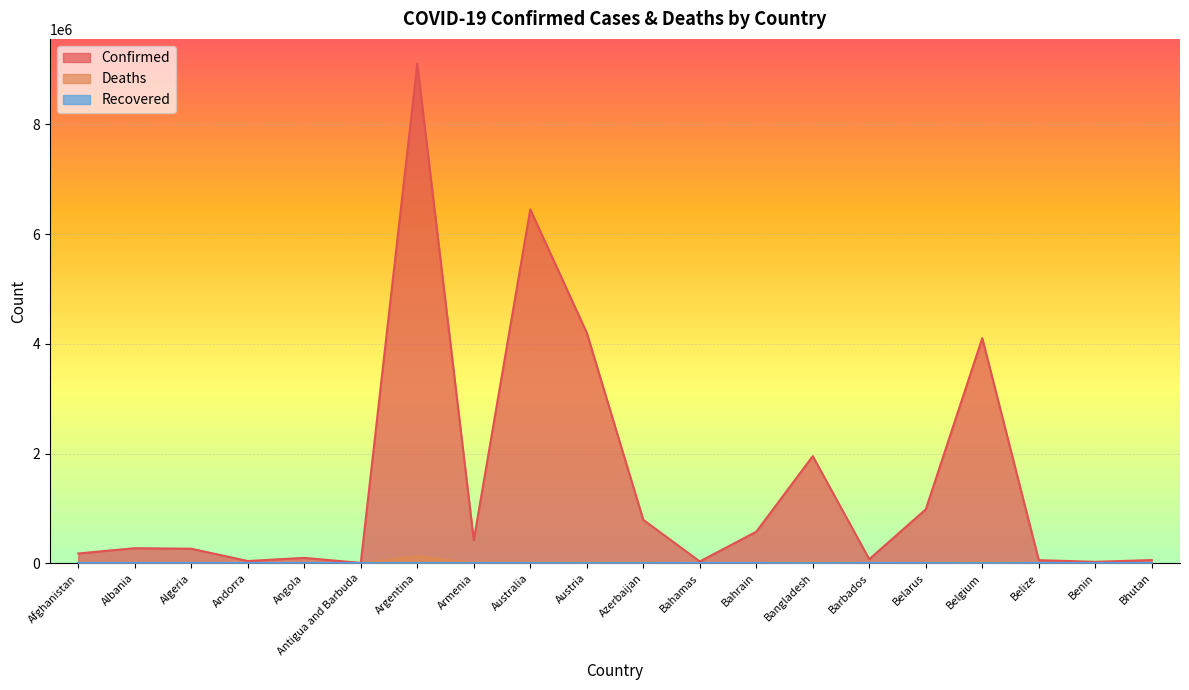

What position from the left is Belgium?

17